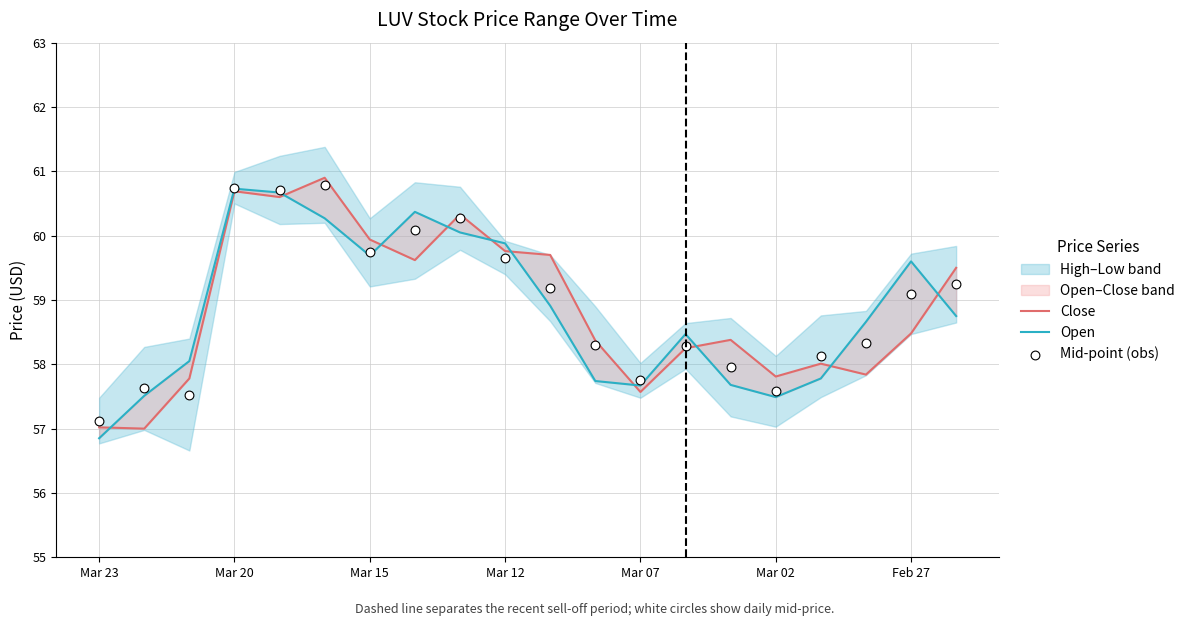

Which series has the largest total across all categories?

Mid-point (obs)